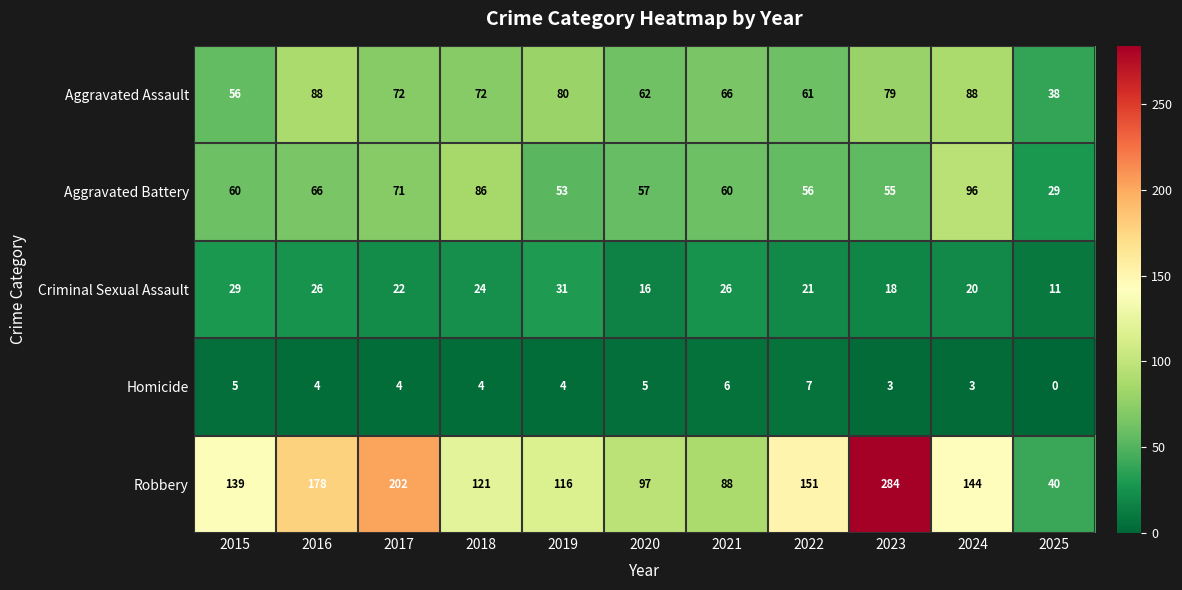

At how many categories does at least one series exceed 65?

10